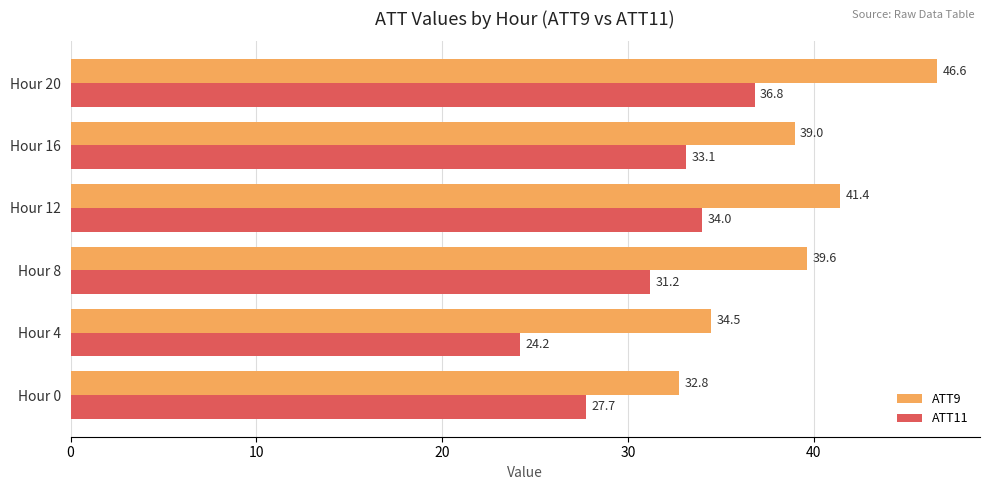

Which series has the widest spread of values?

ATT9